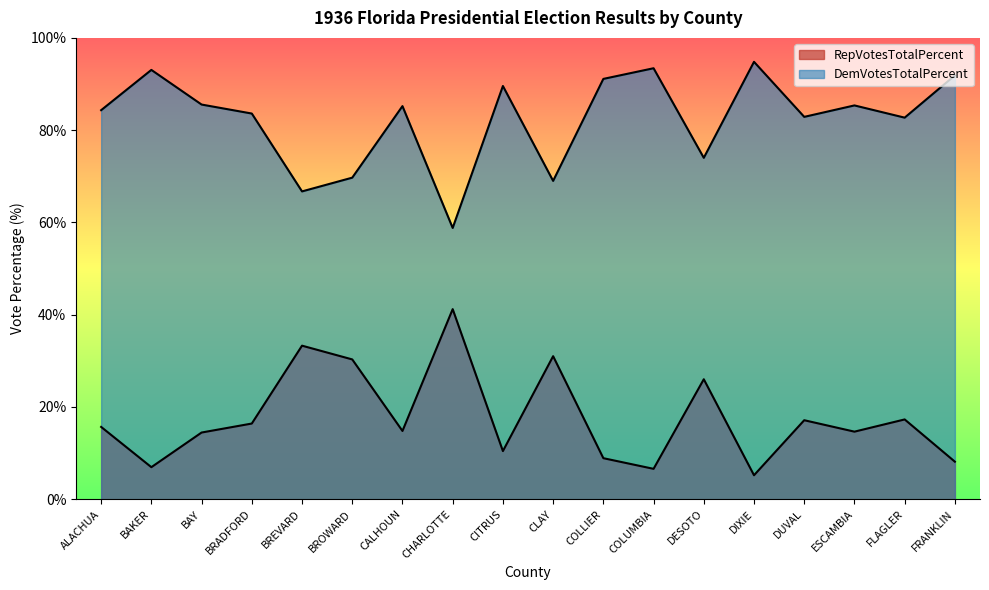

Between ALACHUA and FLAGLER, which series saw the biggest shift?

DemVotesTotalPercent